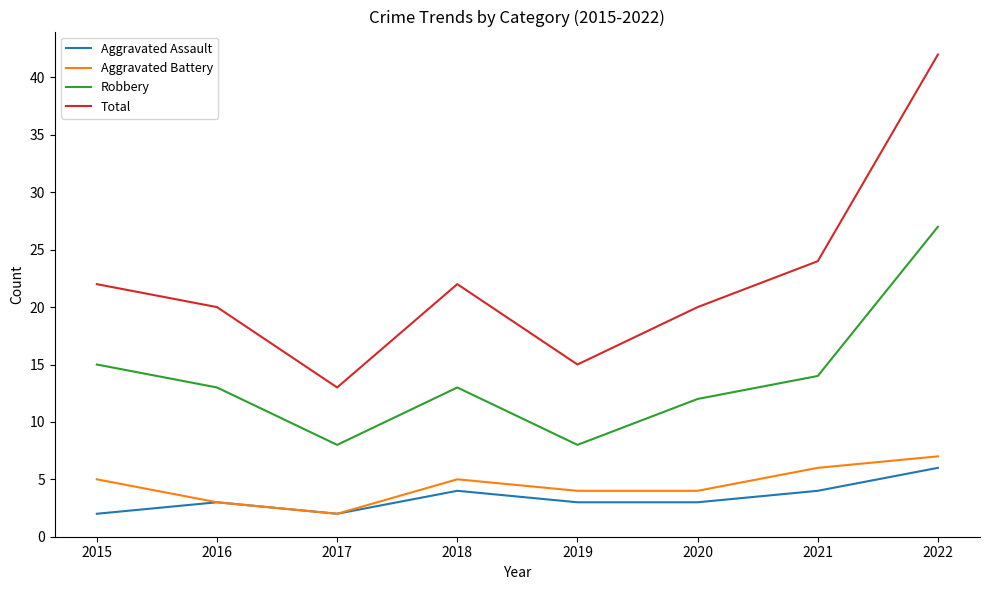

What is the maximum value for Robbery?

27